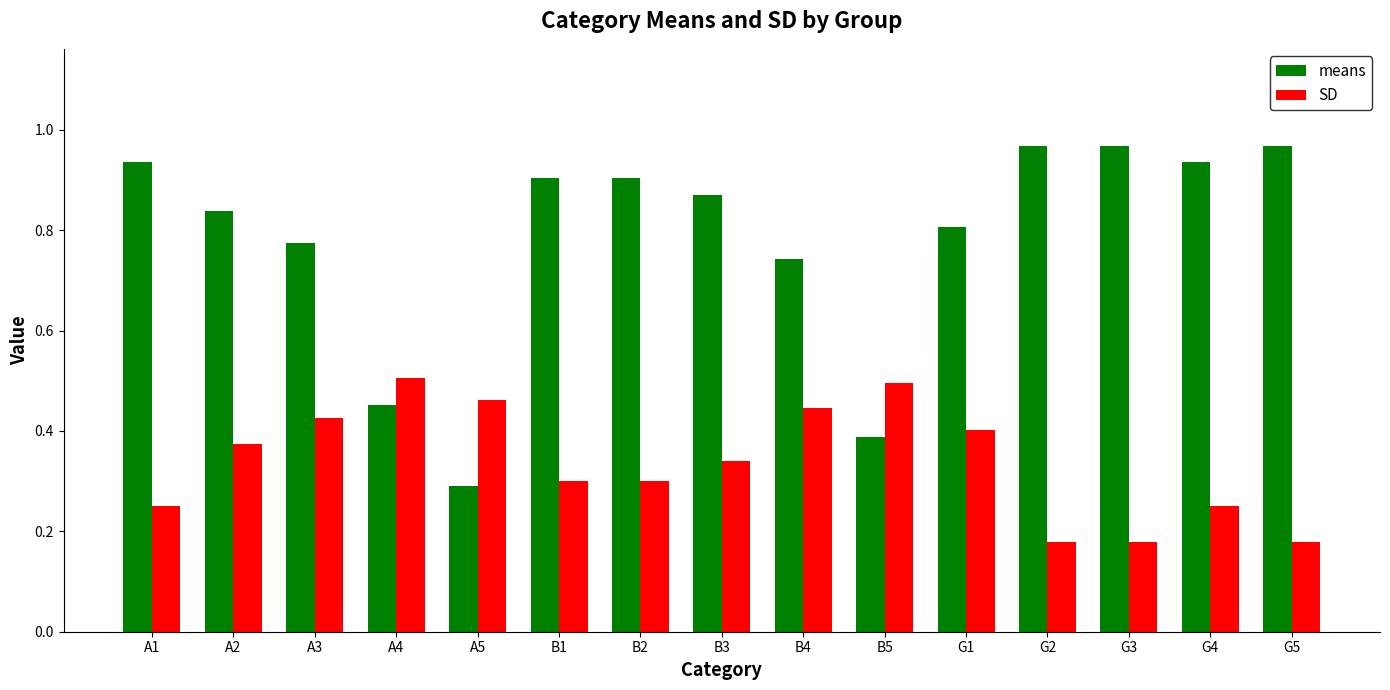

Rank the series by their maximum value, from lowest to highest.

SD, means